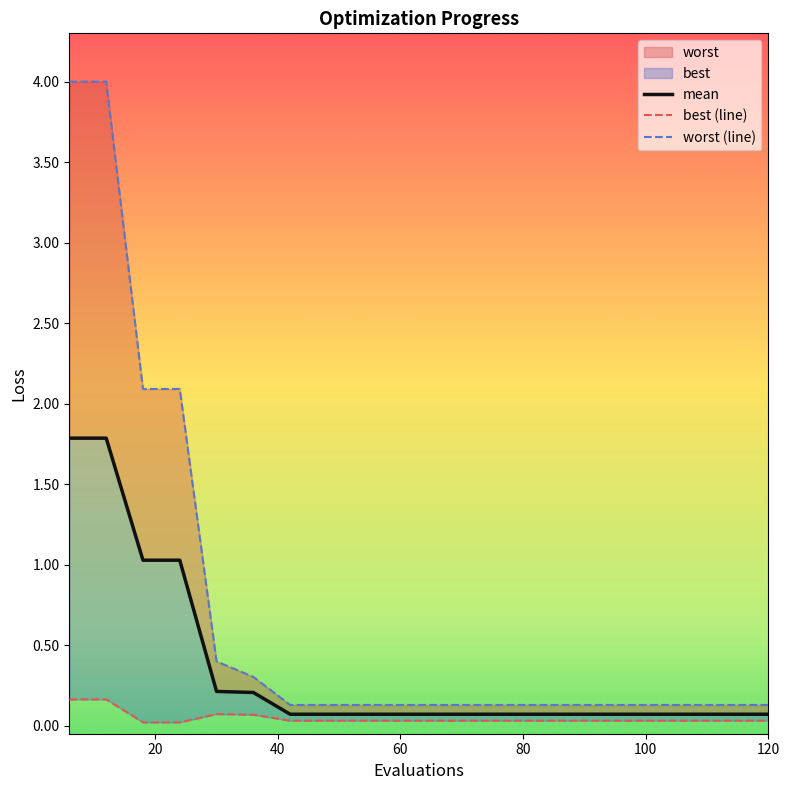

Does the chart display data point markers on the line(s)?

No